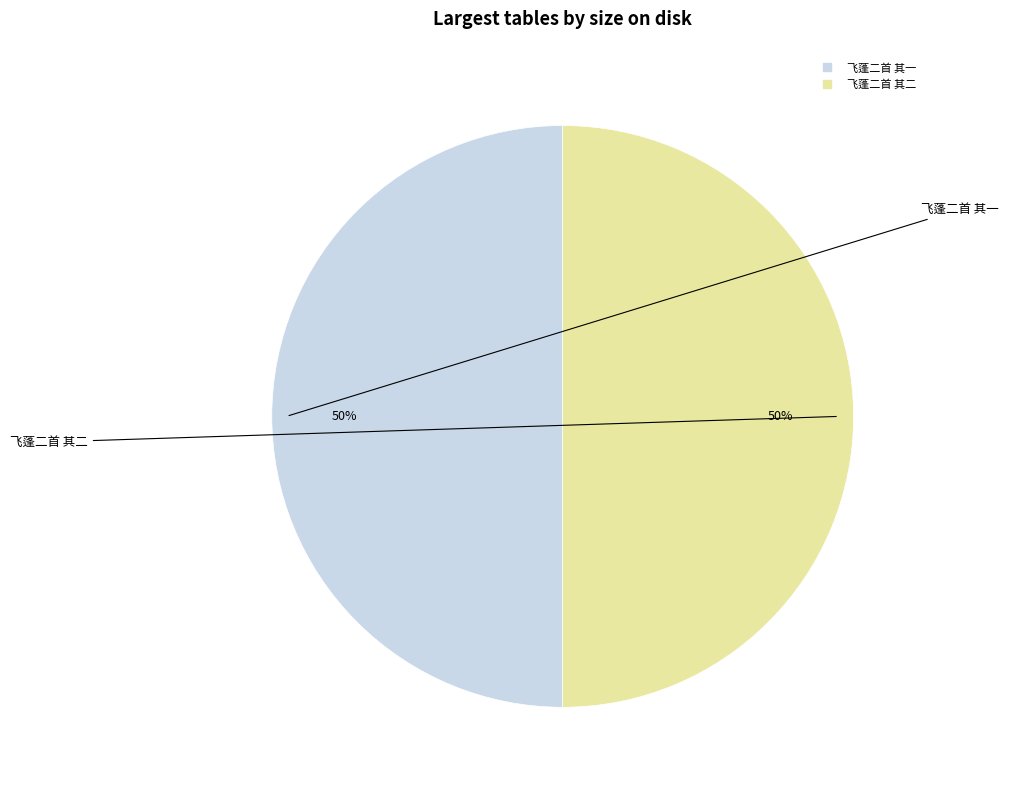

To the nearest percent, what is the average slice percentage?

50%